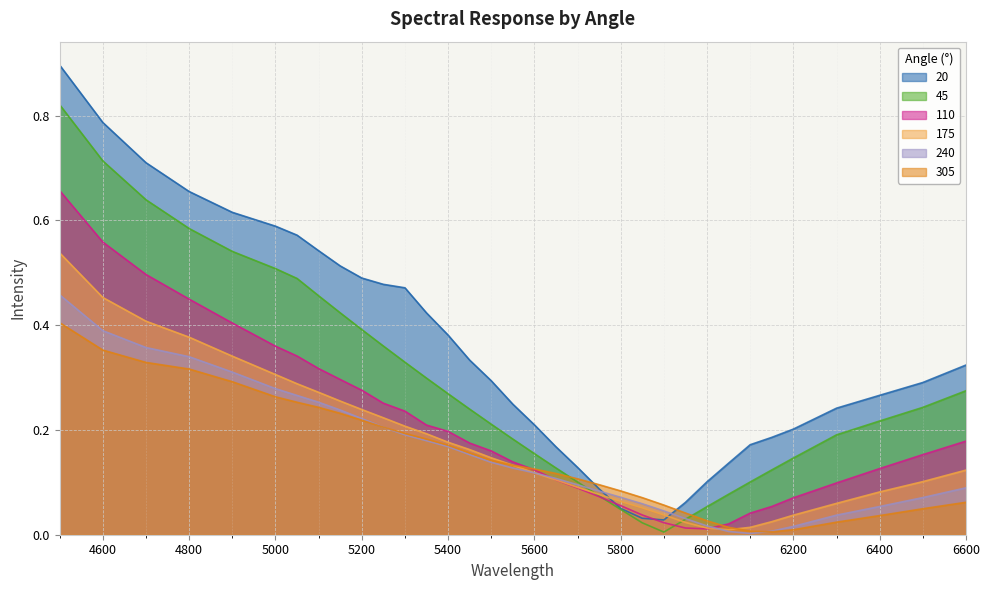

Does the chart display data point markers on the line(s)?

No